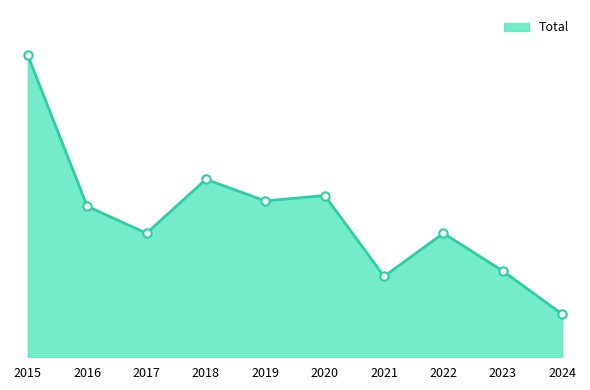

List the labels in order of value, largest first.

2015, 2018, 2020, 2019, 2016, 2017, 2022, 2023, 2021, 2024